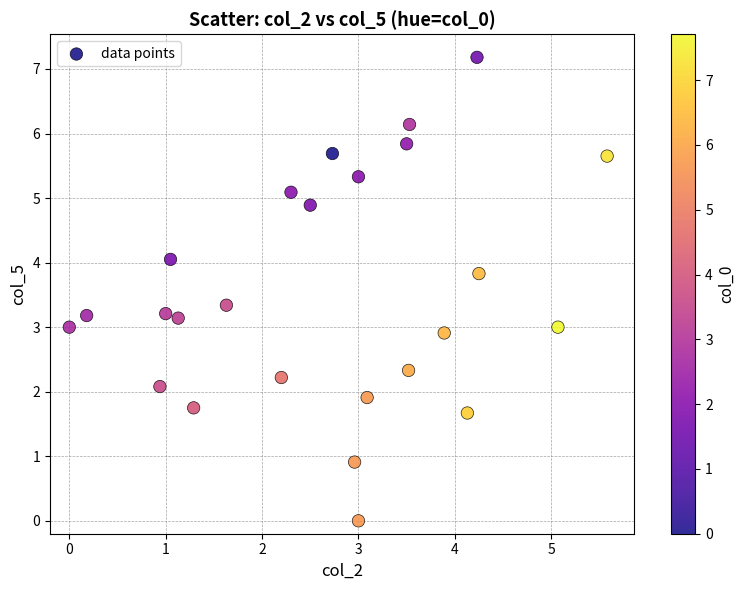

What is the range of X values (max minus min)?

5.6